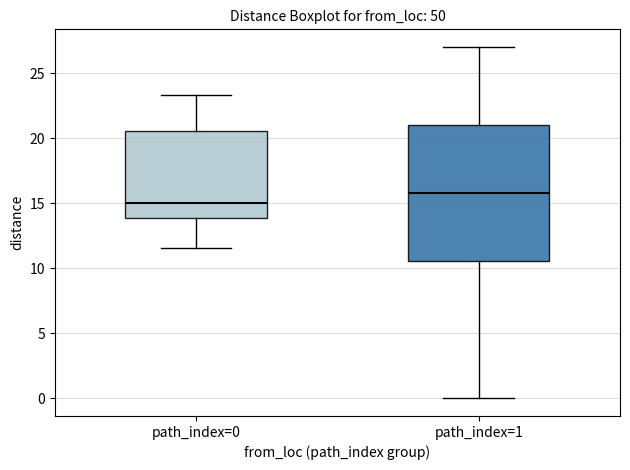

Comparing the boxes themselves (not the whiskers), which one is the tallest?

path_index=1